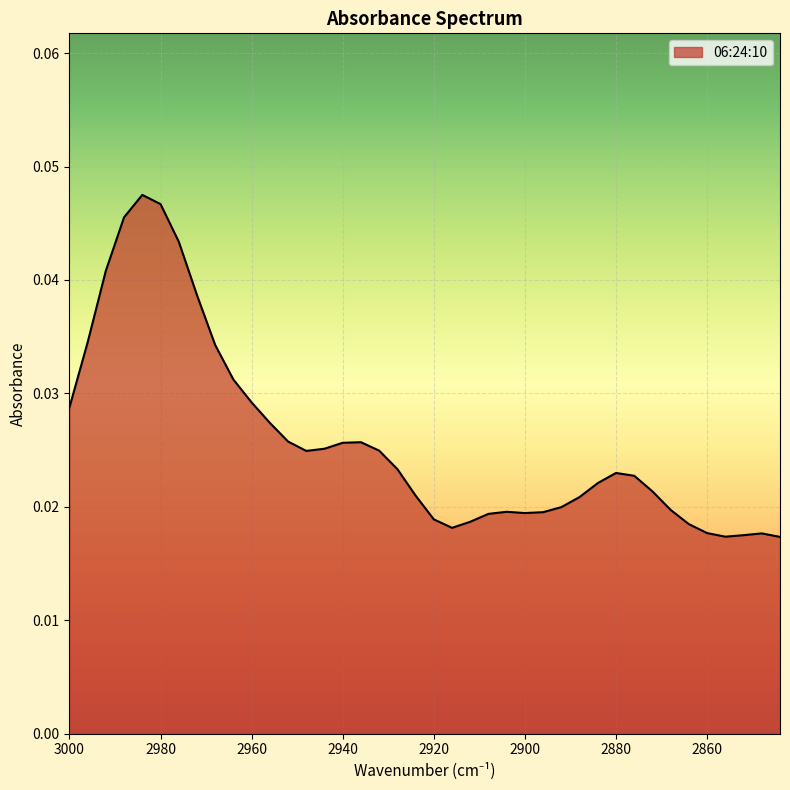

How many lines are shown in the chart?

1